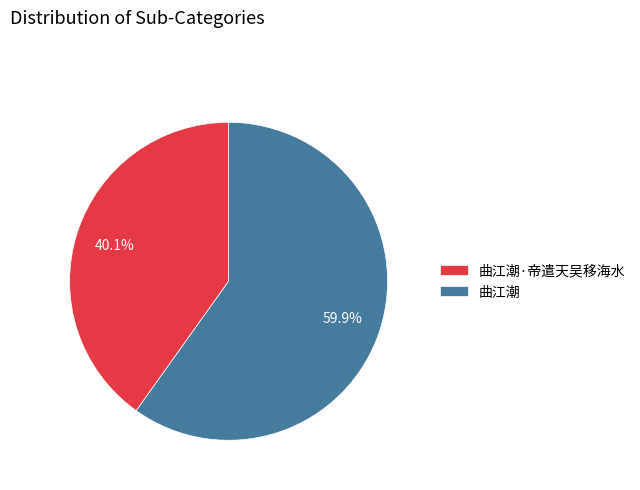

What is the ratio of the value at 曲江潮·帝遣天吴移海水 to the value at 曲江潮?

0.7